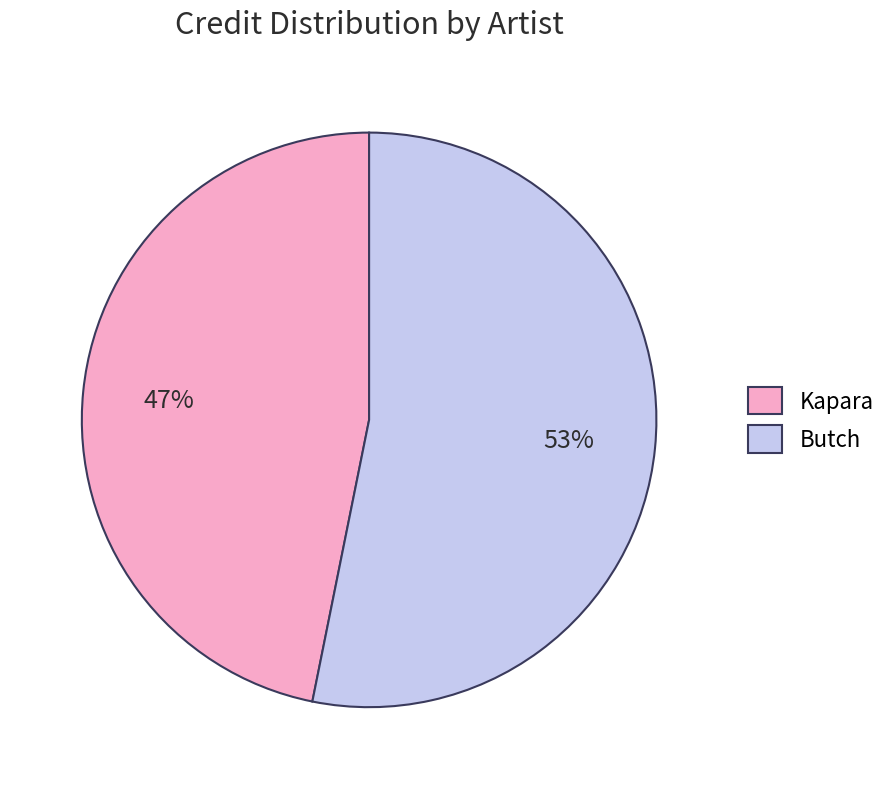

The Kapara slice represents 47% of the pie. True or false?

True